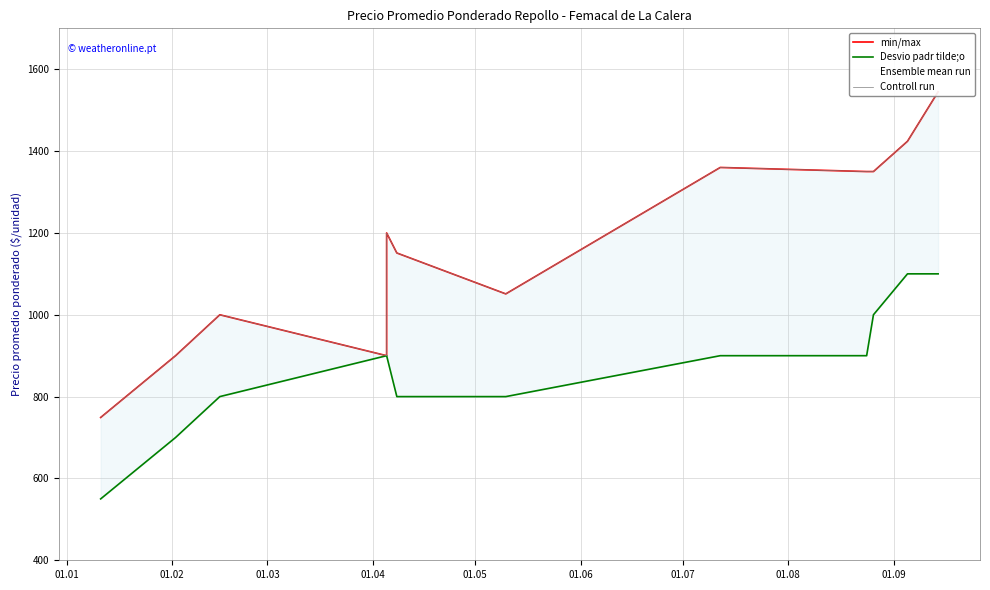

What is the approximate value of Ensemble mean run at 01.06?

1151